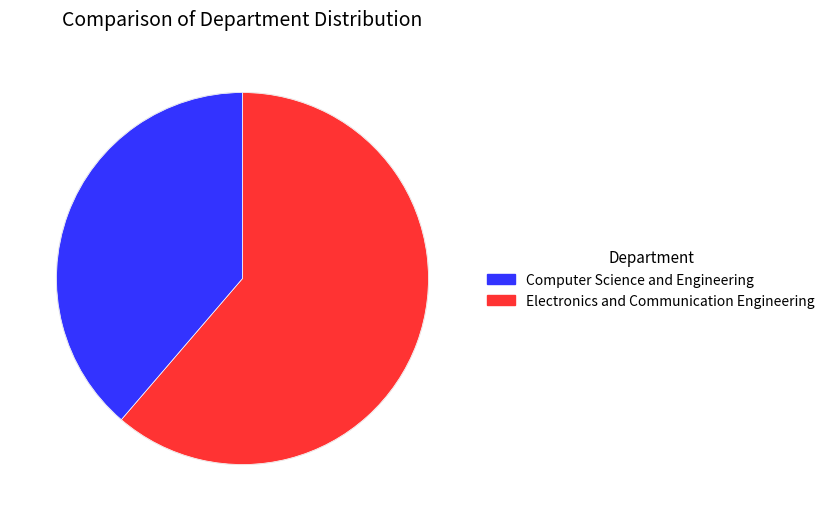

Rank the categories by value from highest to lowest.

Computer Science and Engineering, Electronics and Communication Engineering